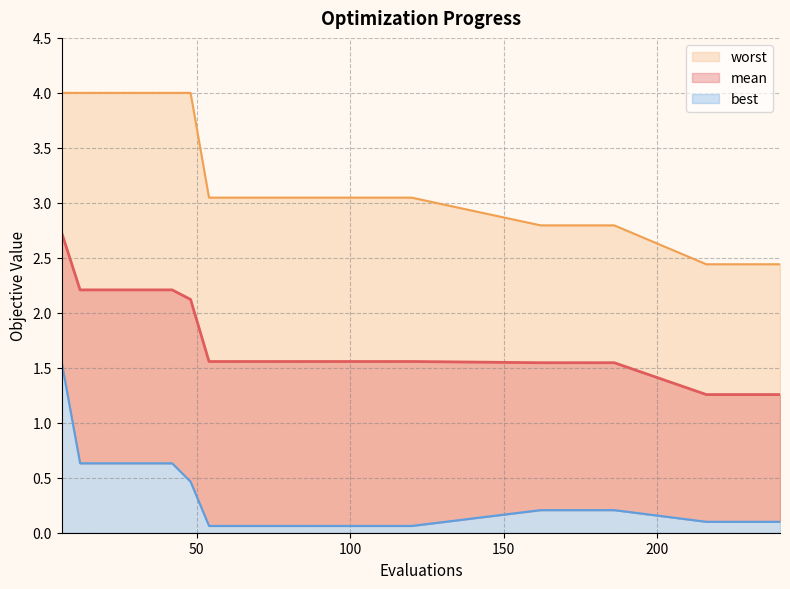

List the series in order of their overall mean, highest first.

worst, mean, best